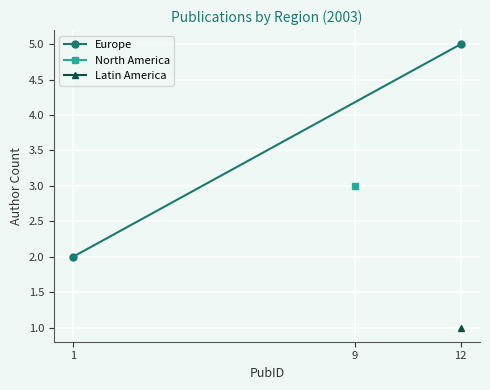

What is the difference between the values at 1 and 12?

3